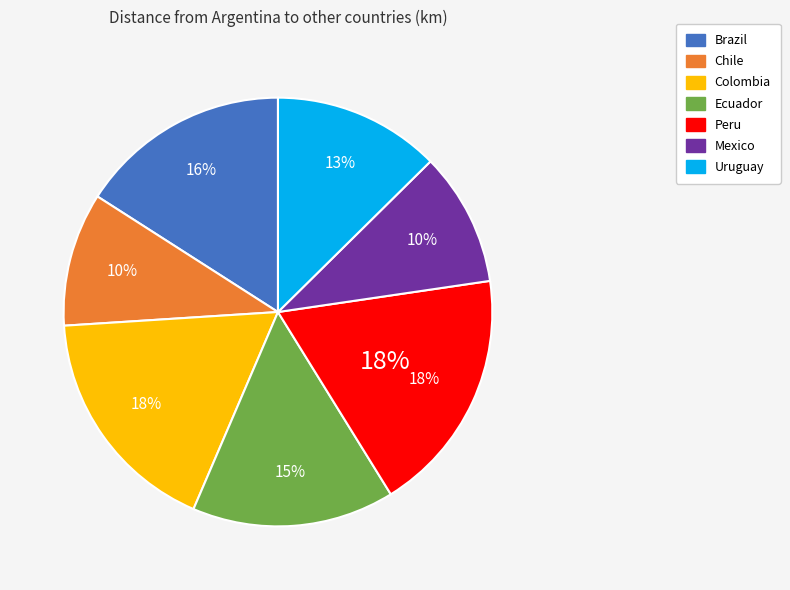

To the nearest percent, what is the combined percentage of Brazil and Uruguay?

29%